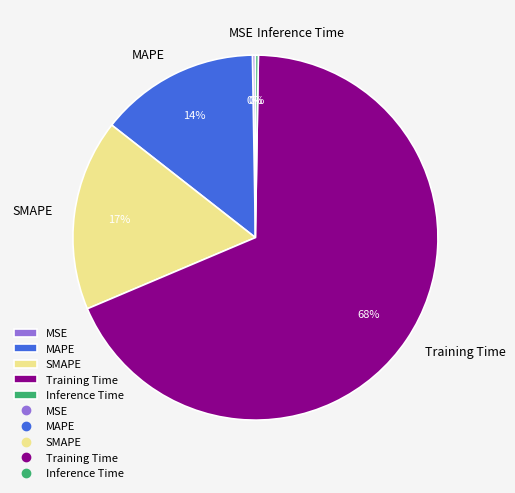

True or false: Training Time accounts for 76% of the total.

False